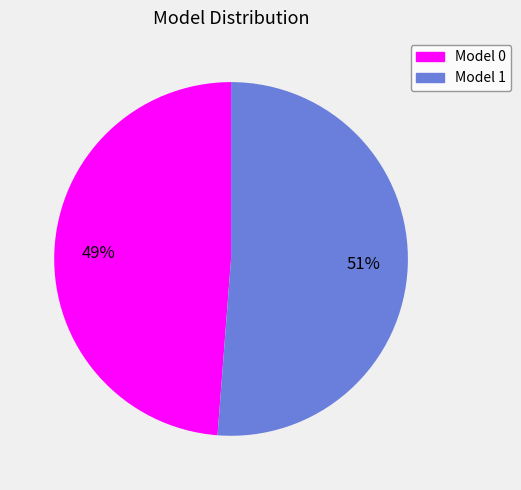

Does any single category account for the majority?

Yes